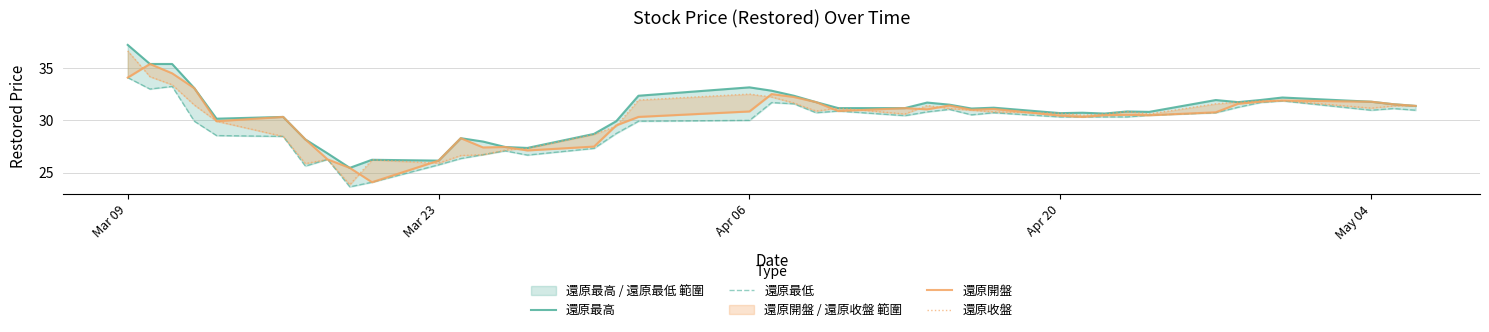

Is the value of 還原最低 at 38 greater than the value of 還原開盤 at 39?

No